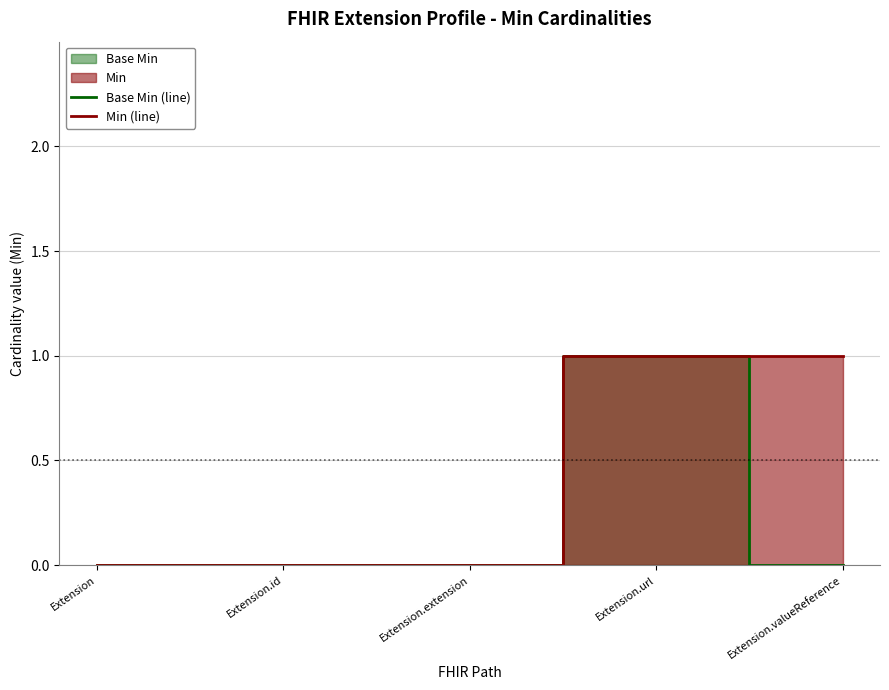

Between Extension.extension and Extension.url, which series saw the biggest shift?

Base Min (line)